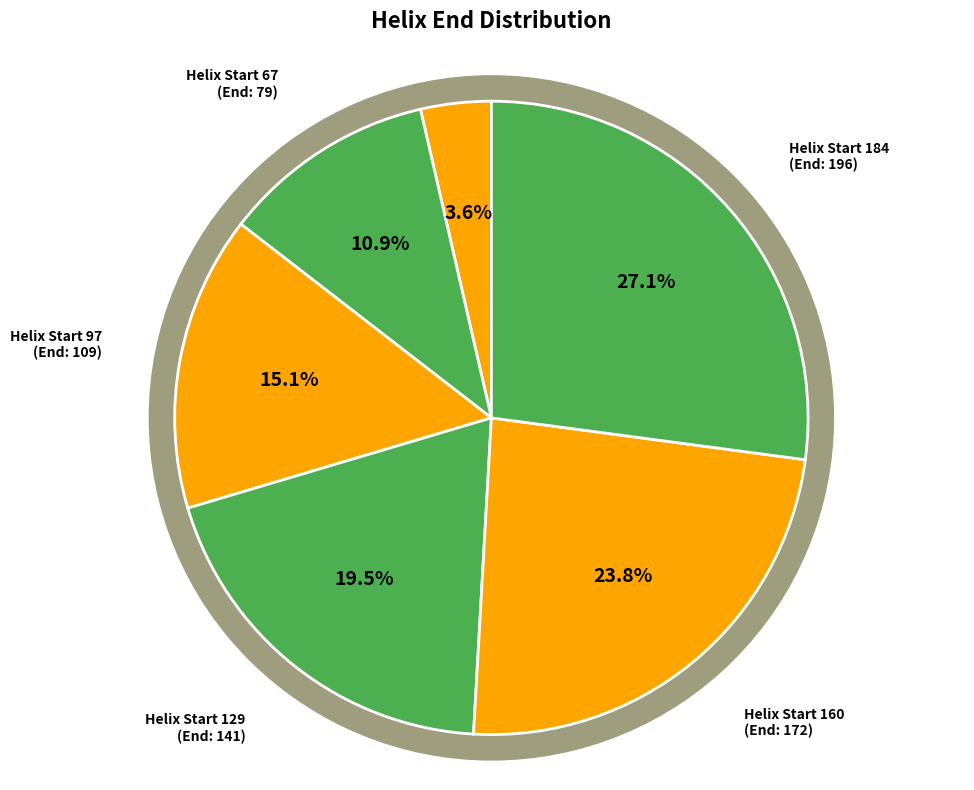

What percentage is the 14 slice, to the nearest percent?

4%